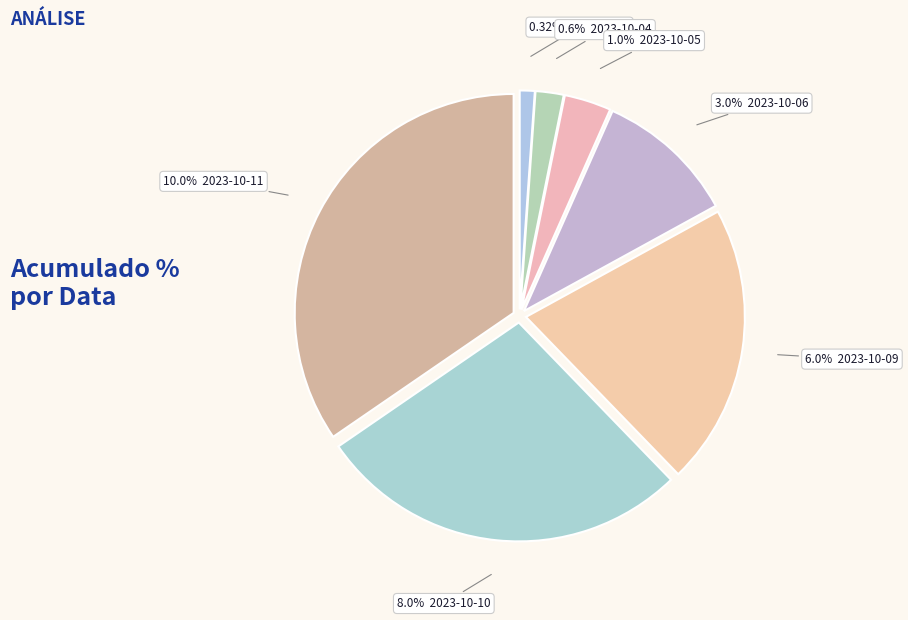

How many segments does this pie chart have?

7